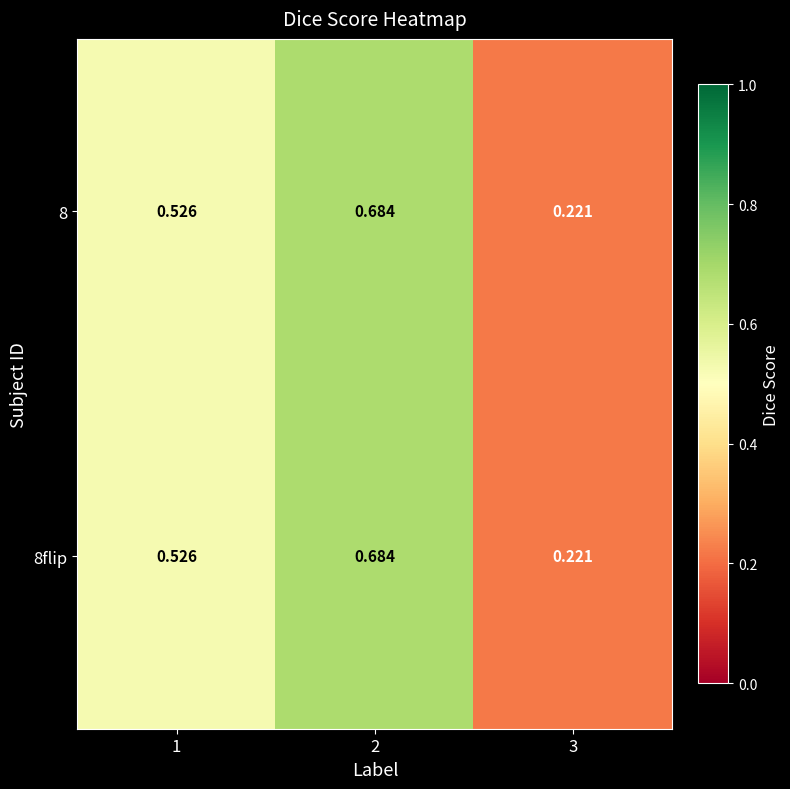

Is the value of 8 at 3 greater than the value of 8flip at 2?

No